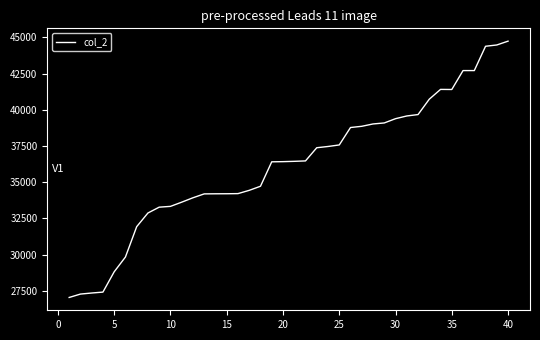

What is the greatest value displayed?

44738